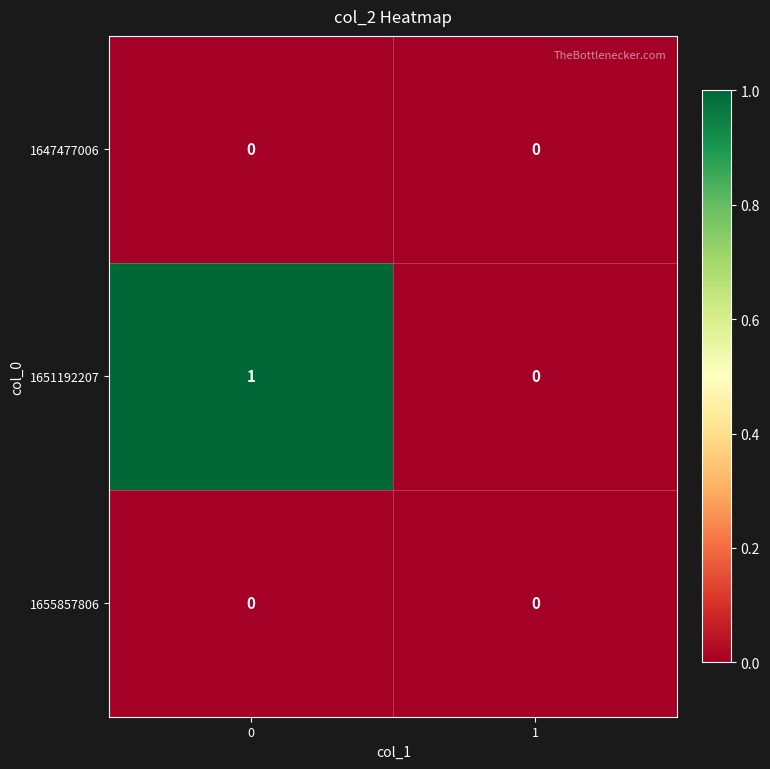

The 1655857806 series shows 0 at 1. True or false?

True